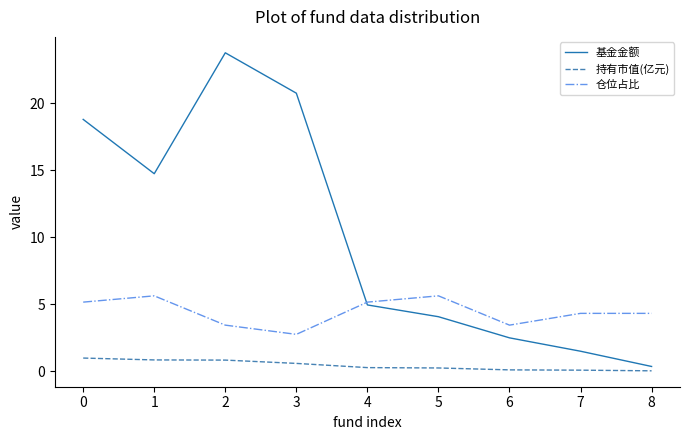

What value does the 基金金额 series have at 6?

2.5